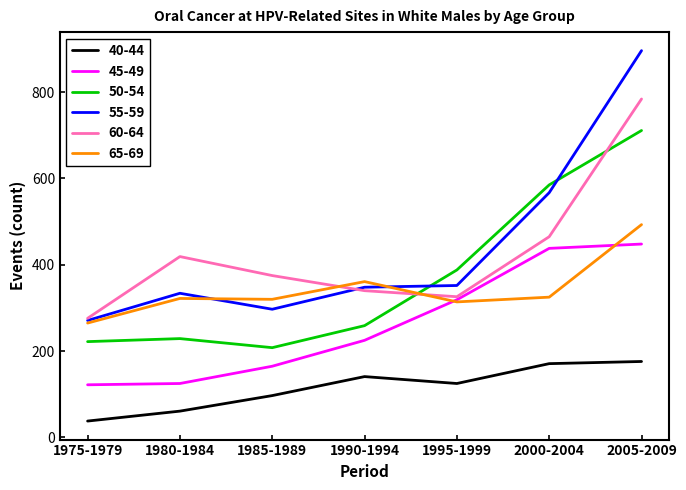

What is the average value of the 65-69 series?

343